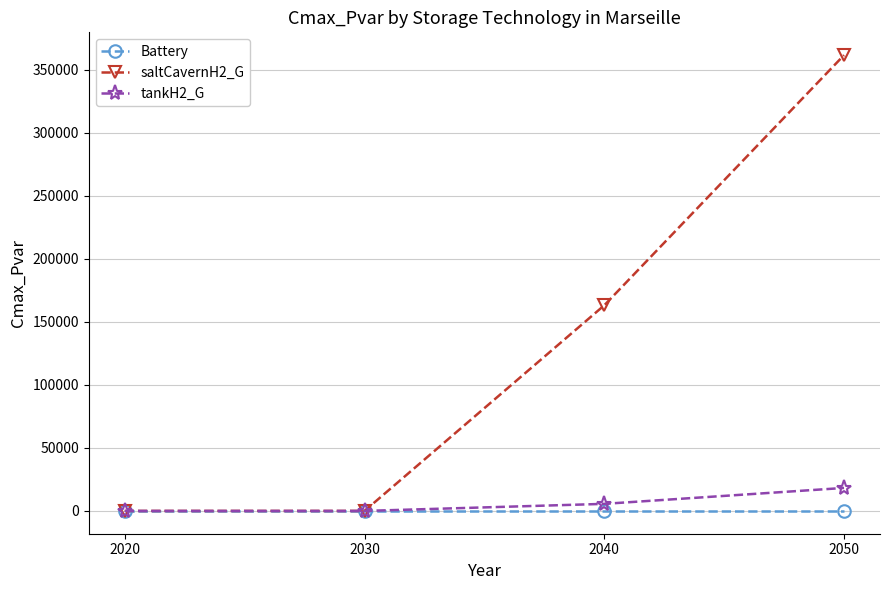

List the series in order of their peak value, lowest first.

Battery, tankH2_G, saltCavernH2_G